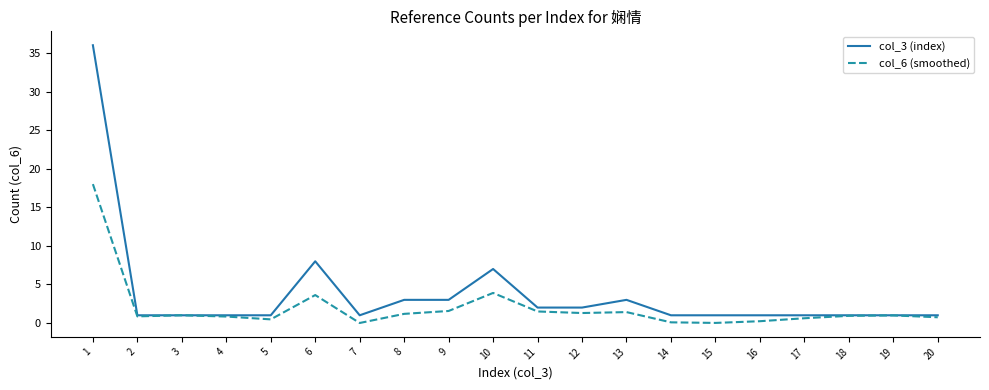

What is the highest value of the col_6 (smoothed) series?

18.0